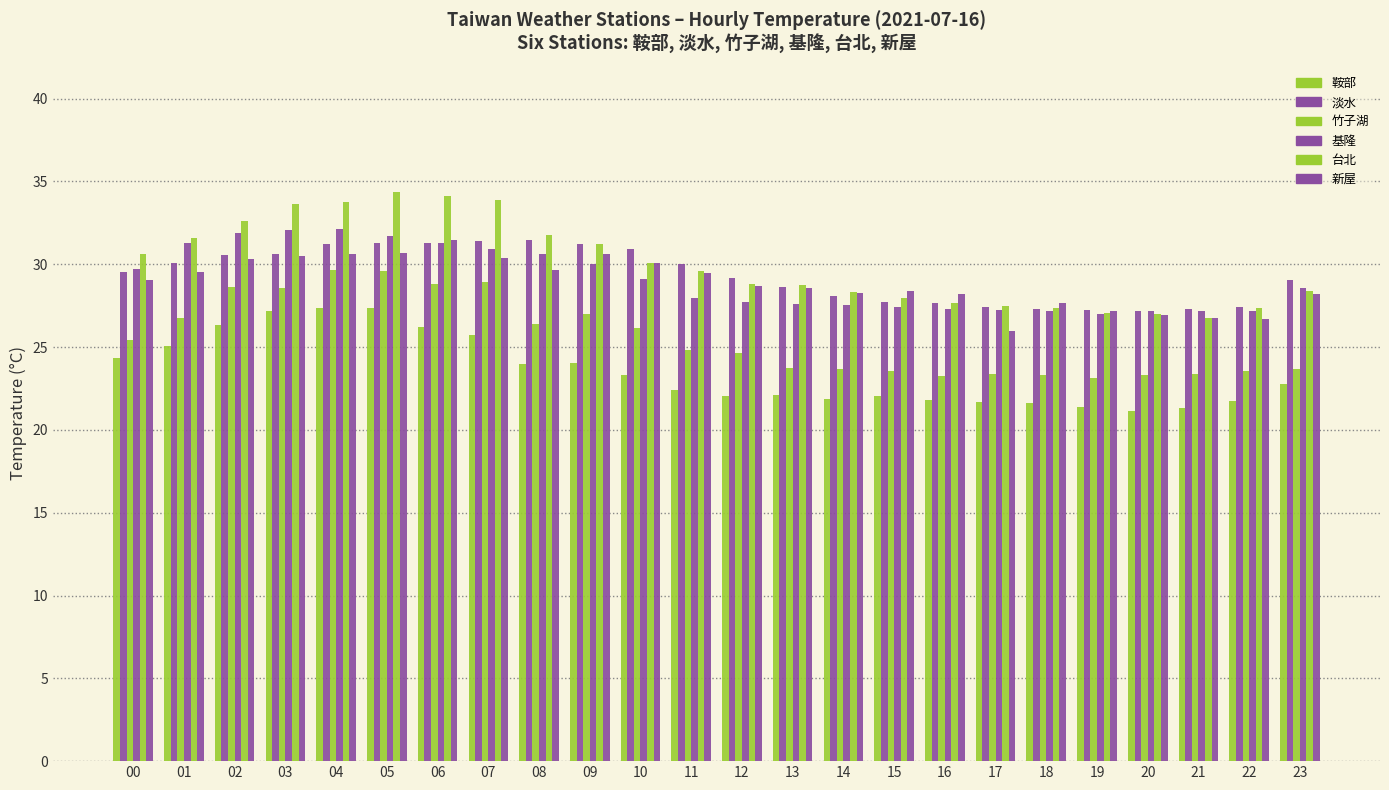

How many bars are there in each group?

6